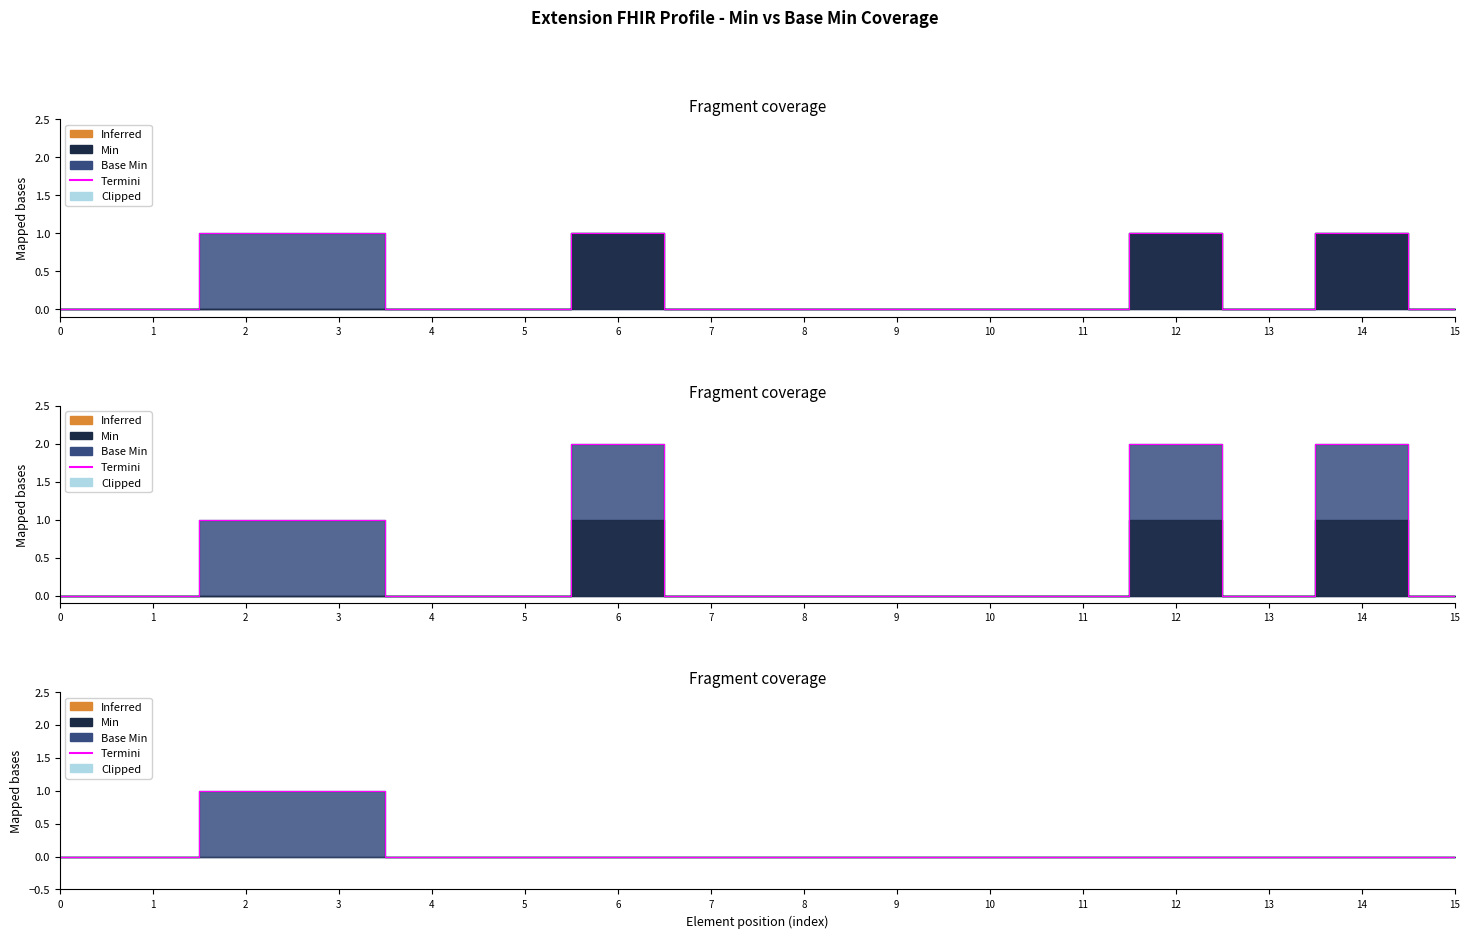

What position from the left is Extension.id?

2